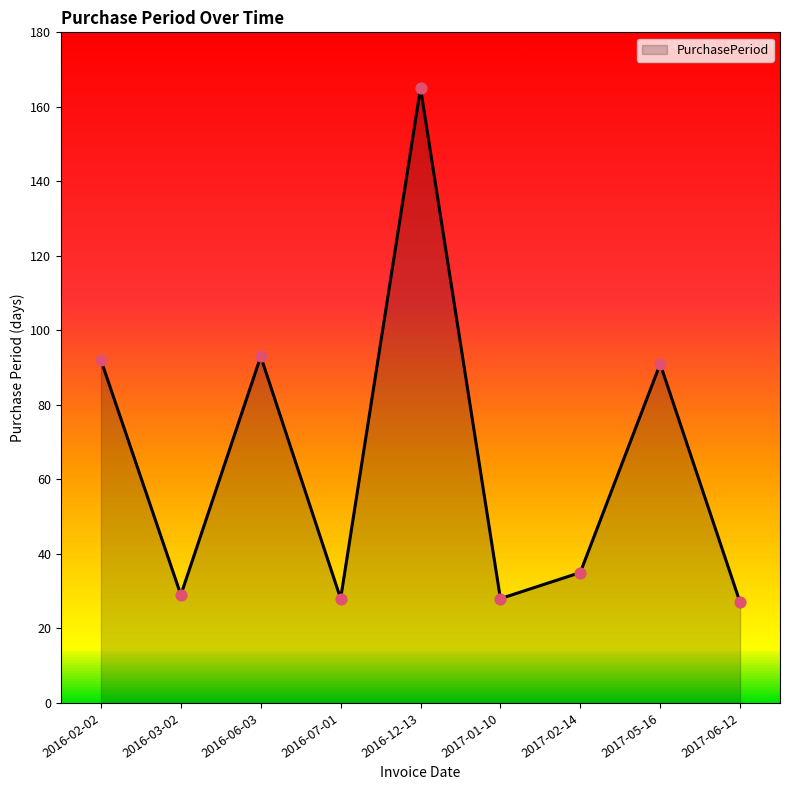

Between 2016-02-02 and 2016-07-01, which is larger?

2016-02-02